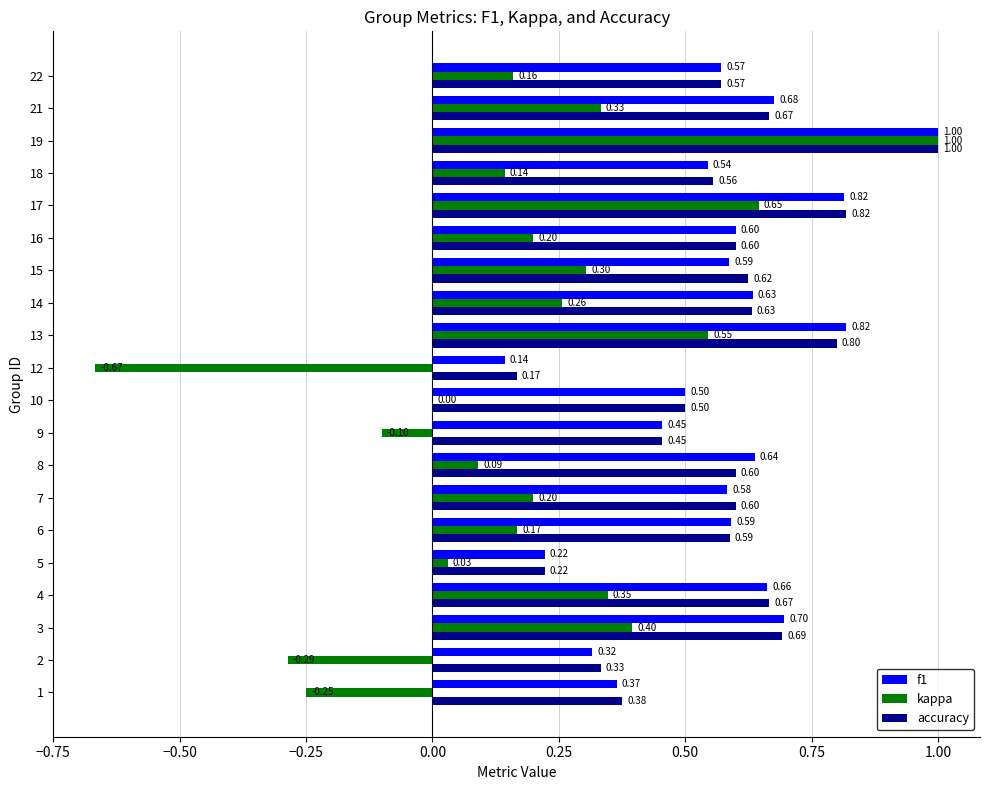

The kappa series shows 1.1 at 15. True or false?

False